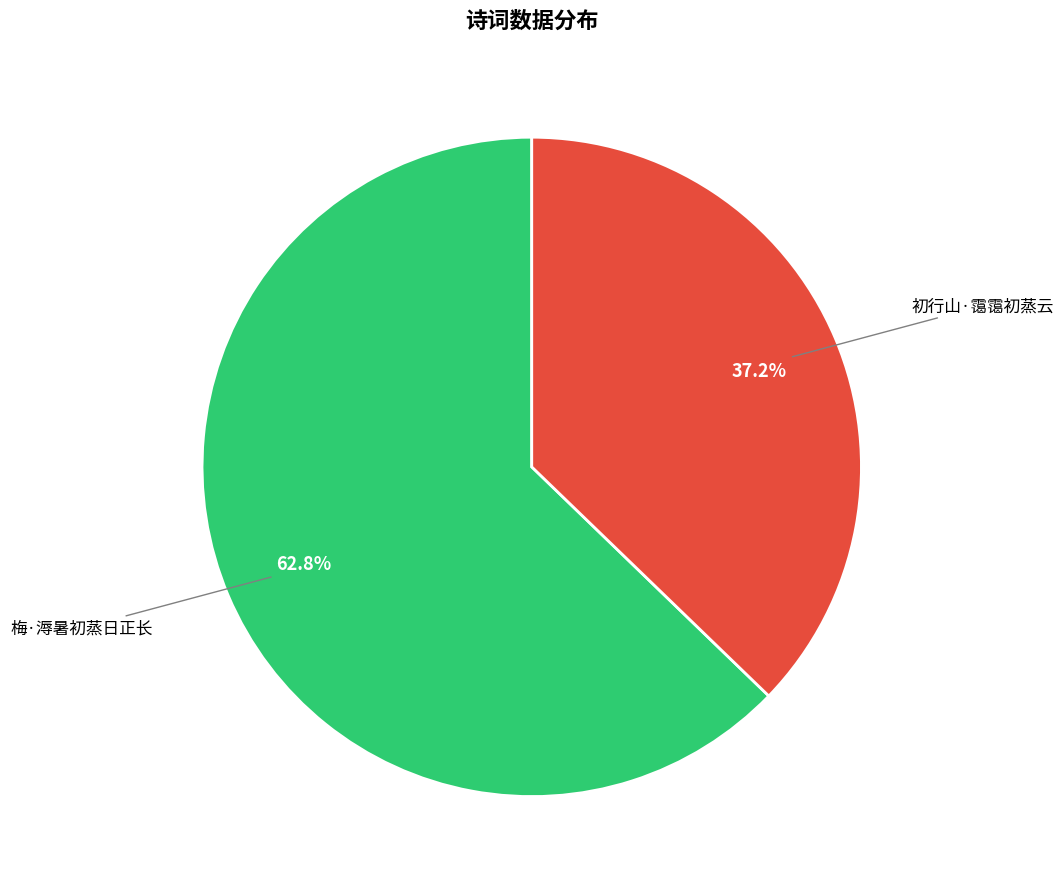

To the nearest percent, what portion does 初行山·霭霭初蒸云 represent?

37%